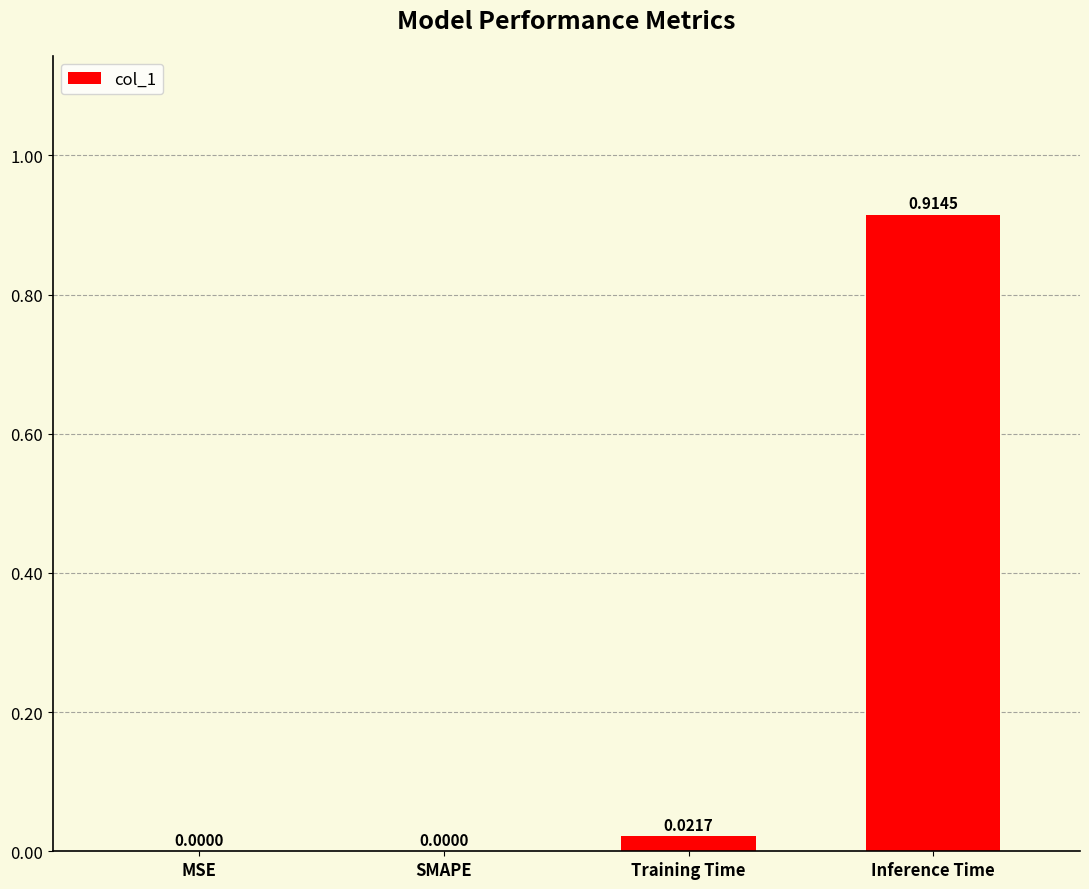

At which category does the chart reach its peak across all series?

Inference Time